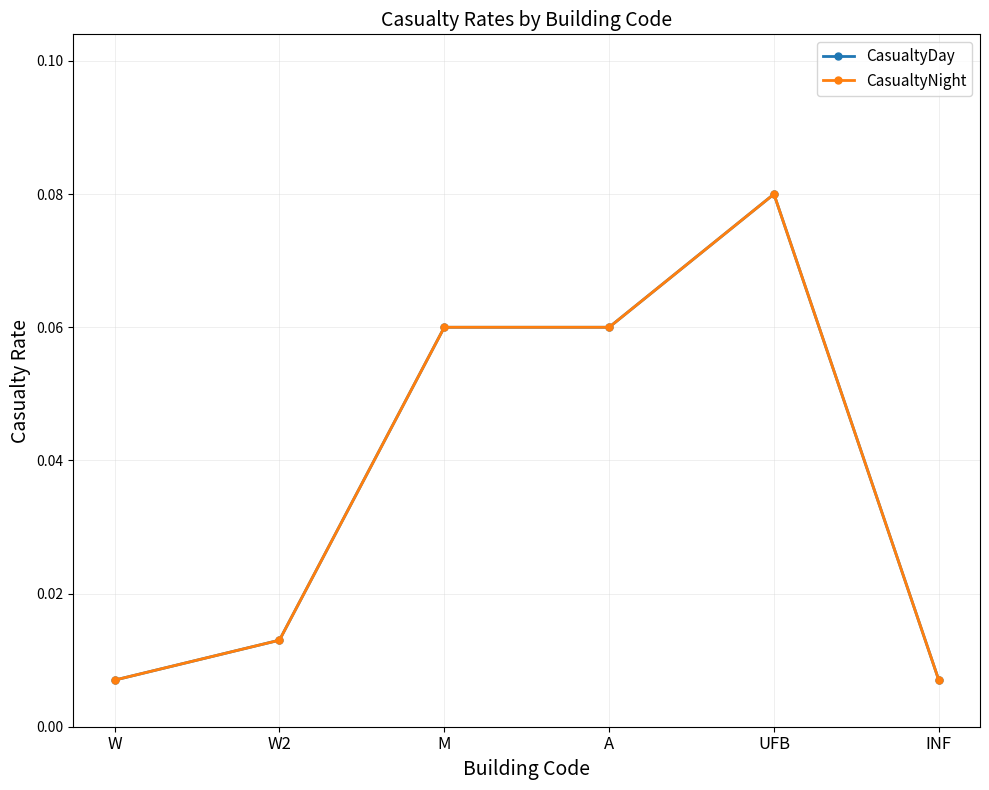

What is the difference between the second highest and minimum values in the CasualtyNight series?

0.1